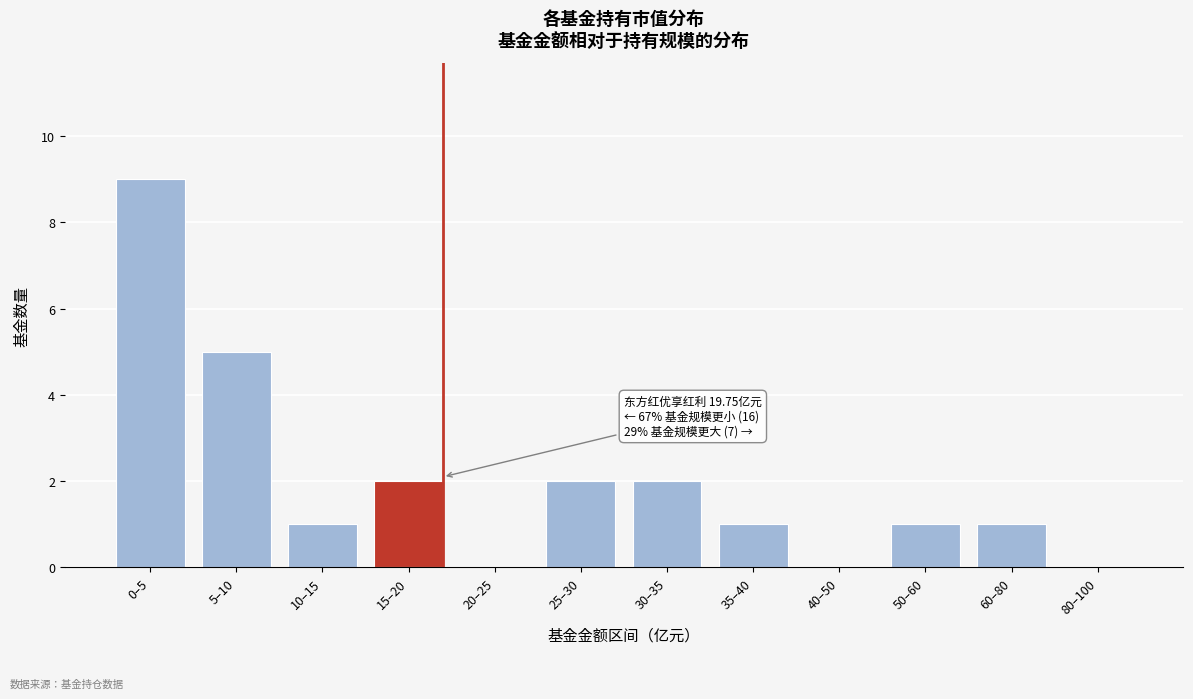

Reading right to left, extract all data points from this chart.

80–100=0	60–80=1	50–60=1	40–50=0	35–40=1	30–35=2	25–30=2	20–25=0	15–20=2	10–15=1	5–10=5	0–5=9